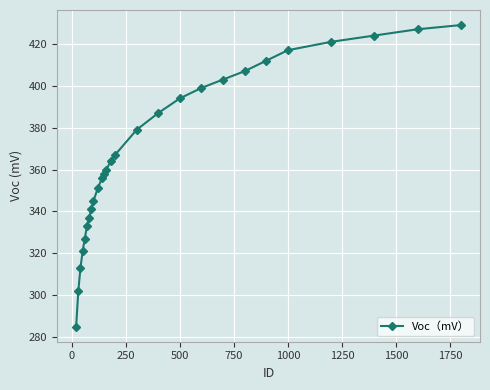

True or false: the data has more than 2 interior local peaks.

False